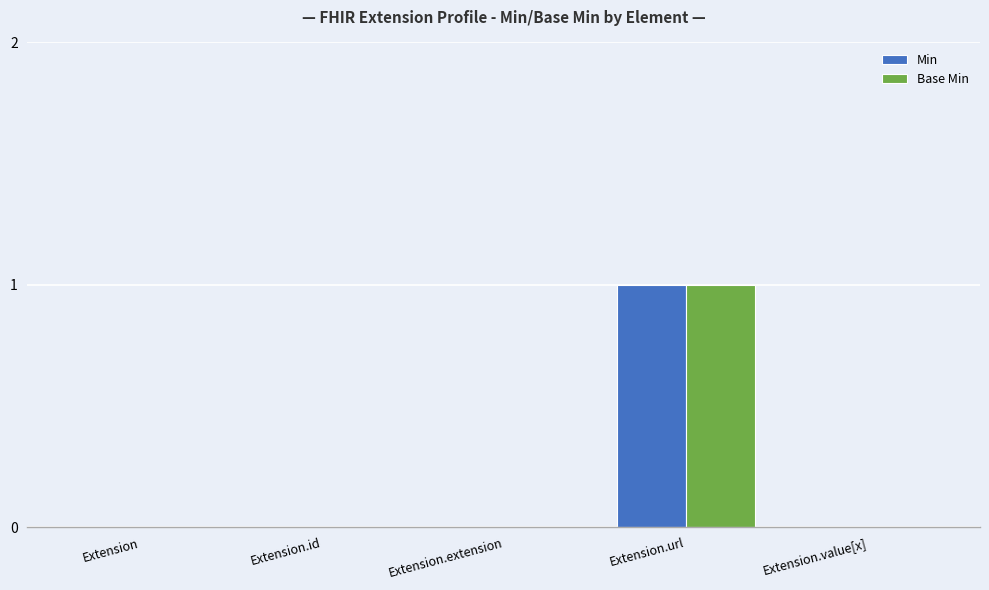

At which category is the sum across all series the highest?

Extension.url